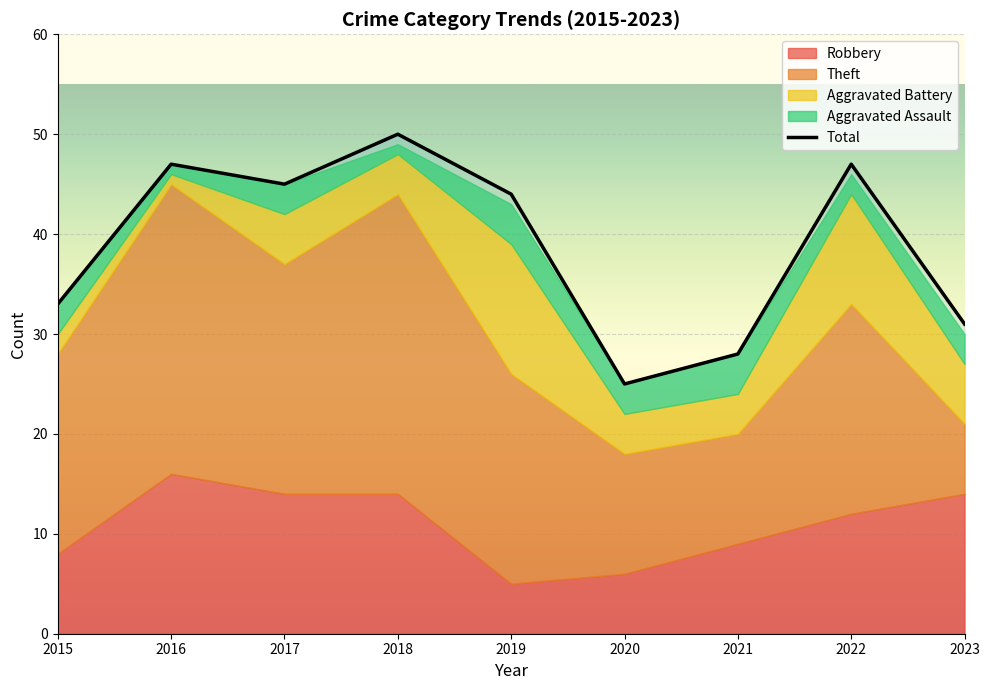

Where is Total nearest to the value 37?

2015